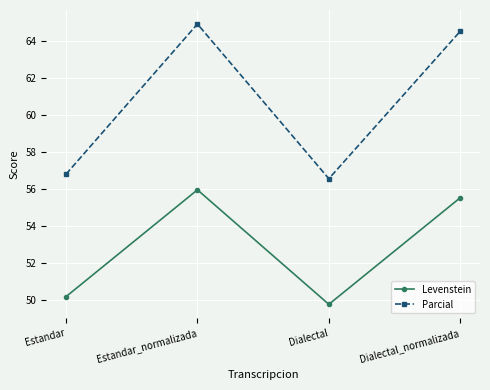

How many lines are shown in the chart?

2